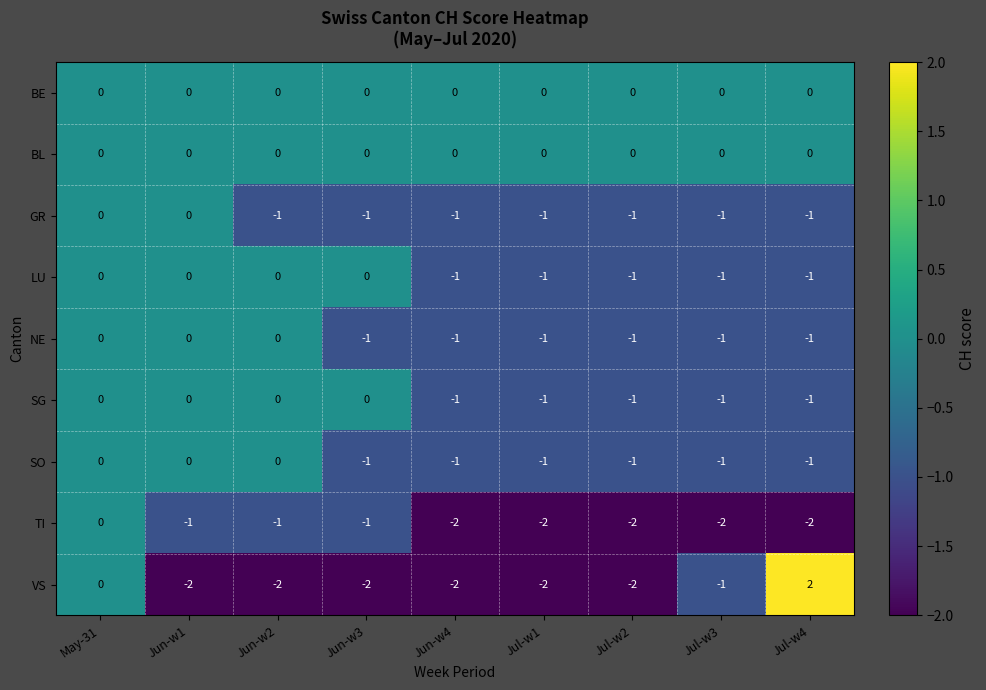

What is the difference between the highest and lowest values at Jul-w1?

2